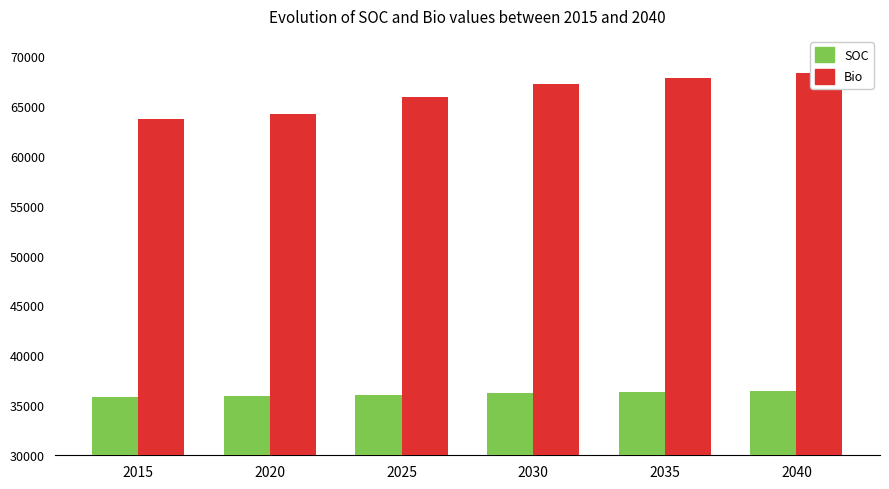

What is the value of the SOC bar at the 1st from the left?

35884.5